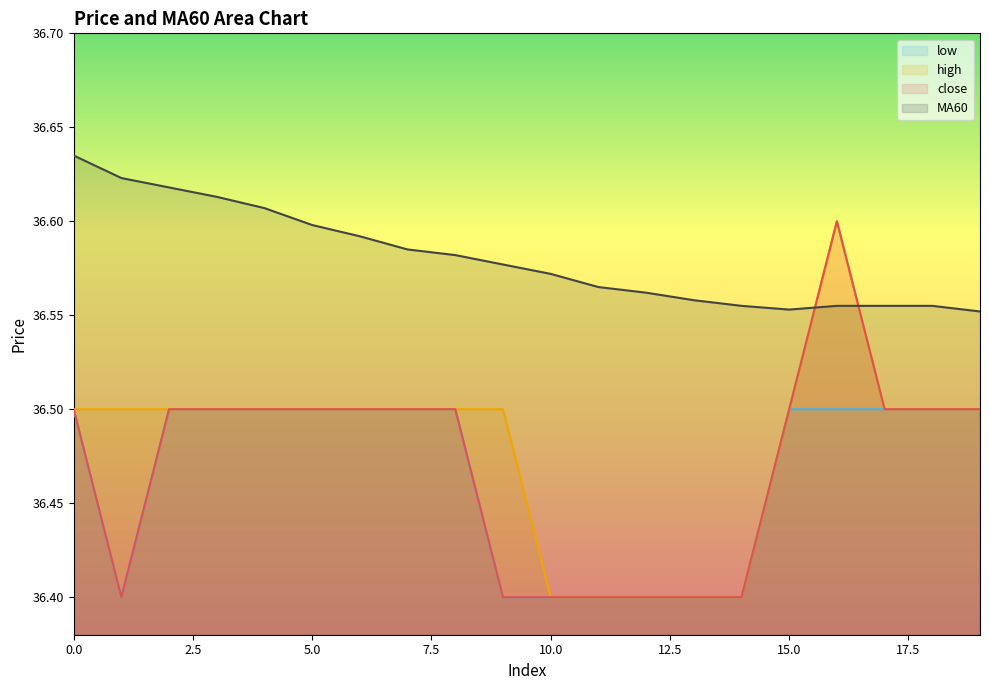

What is the average value of the low series?

36.5